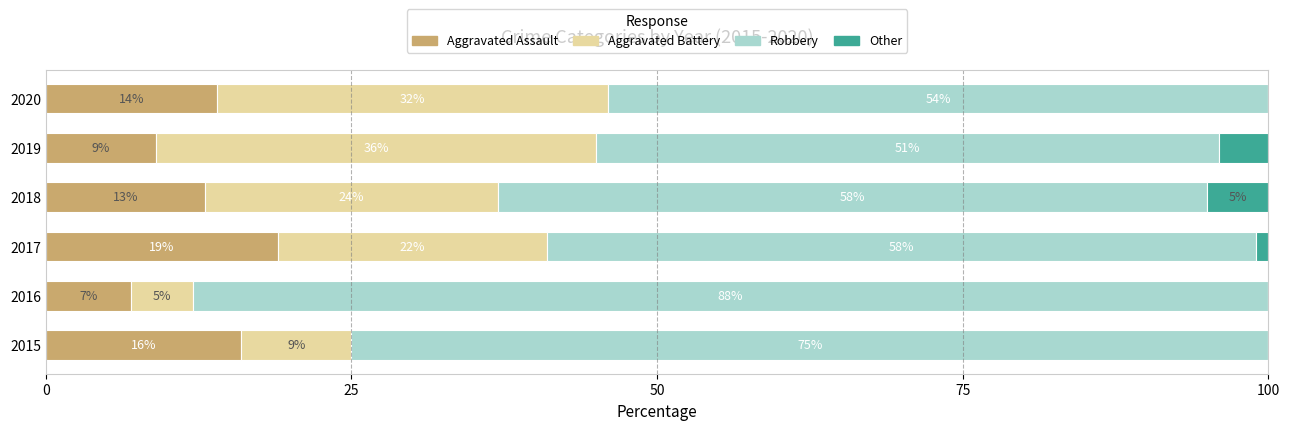

The Aggravated Assault series shows 2 at 2016. True or false?

False